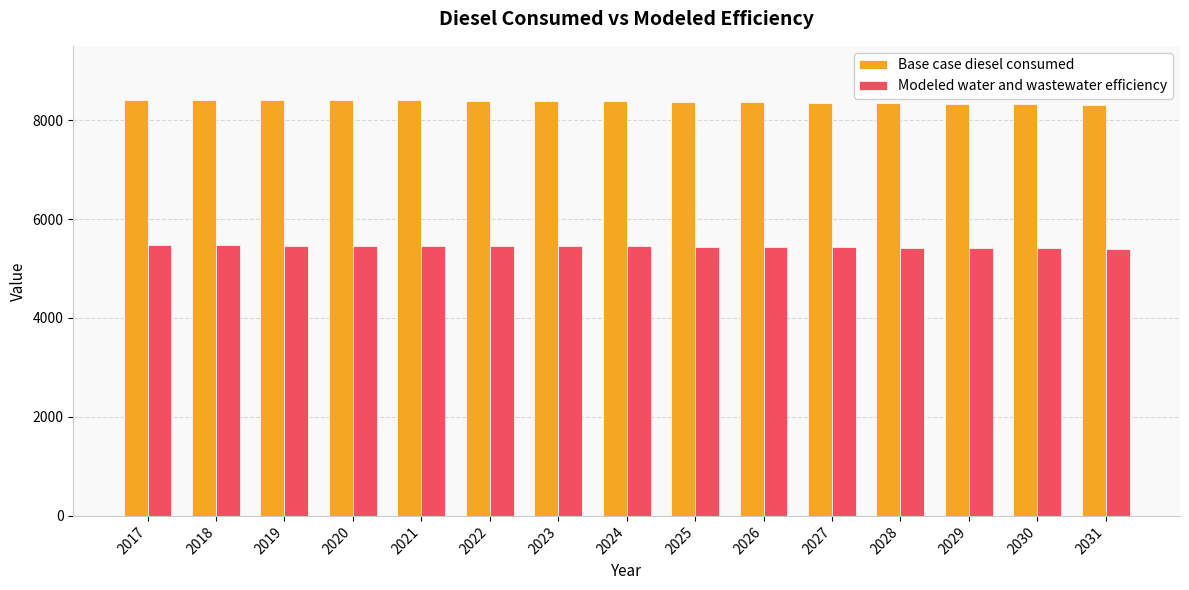

What is the sum of the Base case diesel consumed values at 2023 and 2028?

16723.4